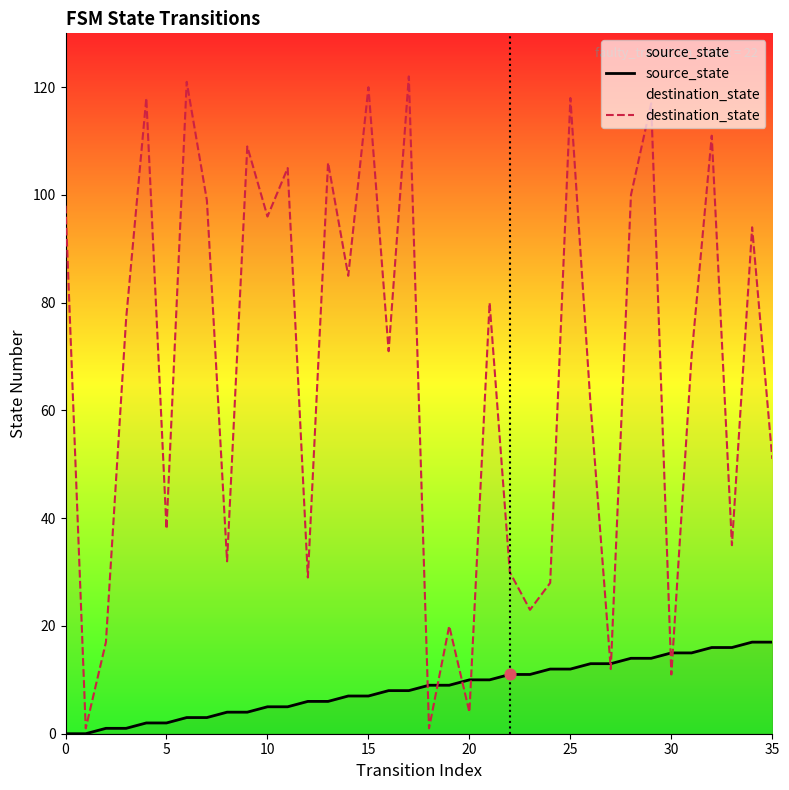

What are all the series names shown in the legend?

source_state, destination_state